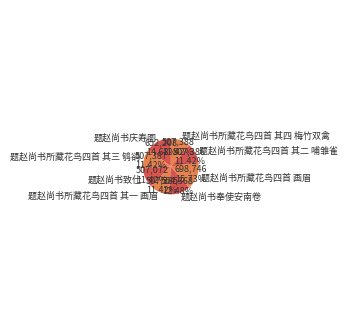

What percentage is NOT represented by 题赵尚书致仕?

88.6%